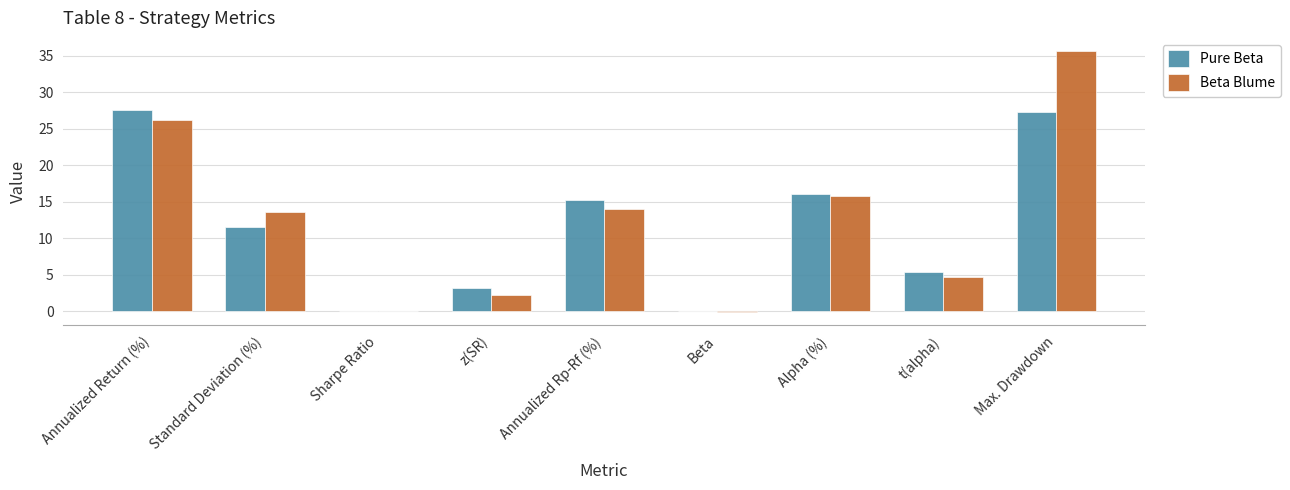

What is the greatest value displayed?

35.7